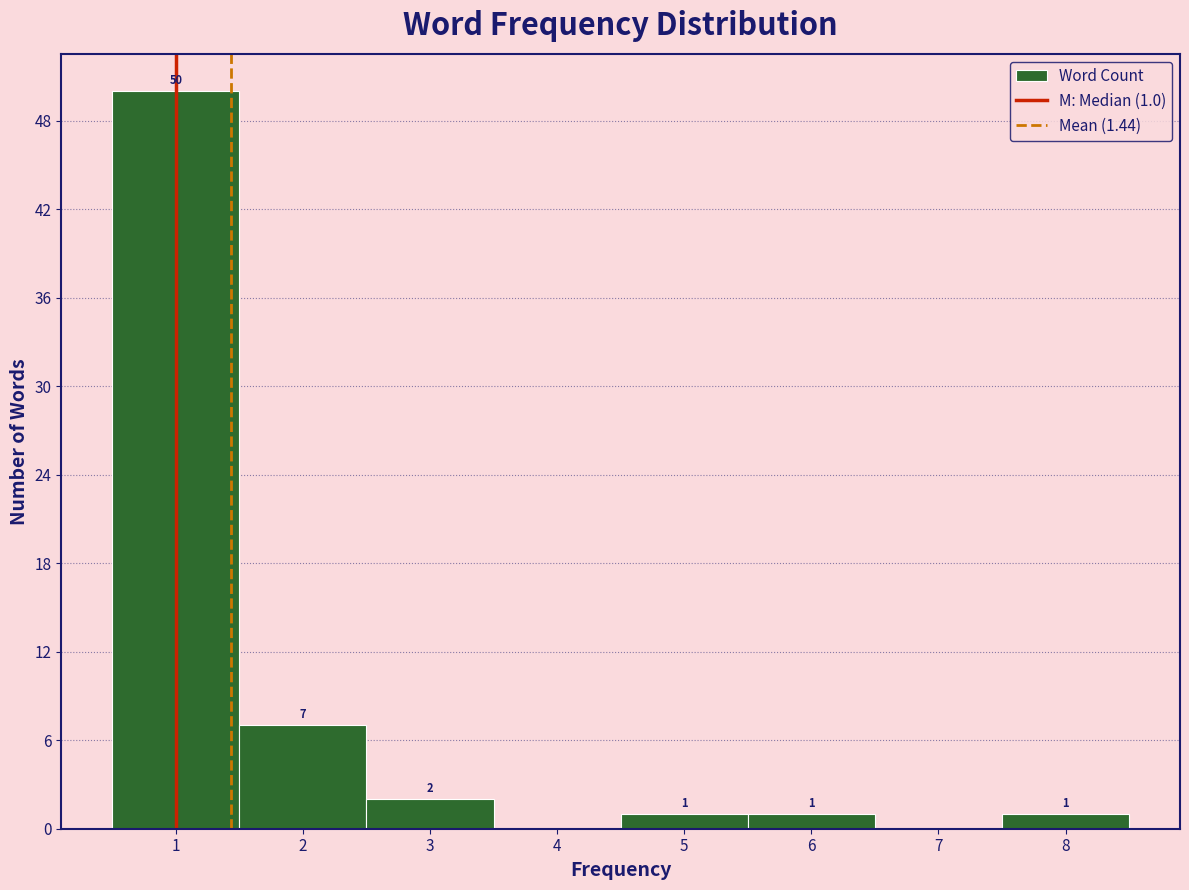

Which range on the x-axis has the tallest bar?

0.5 to 1.5